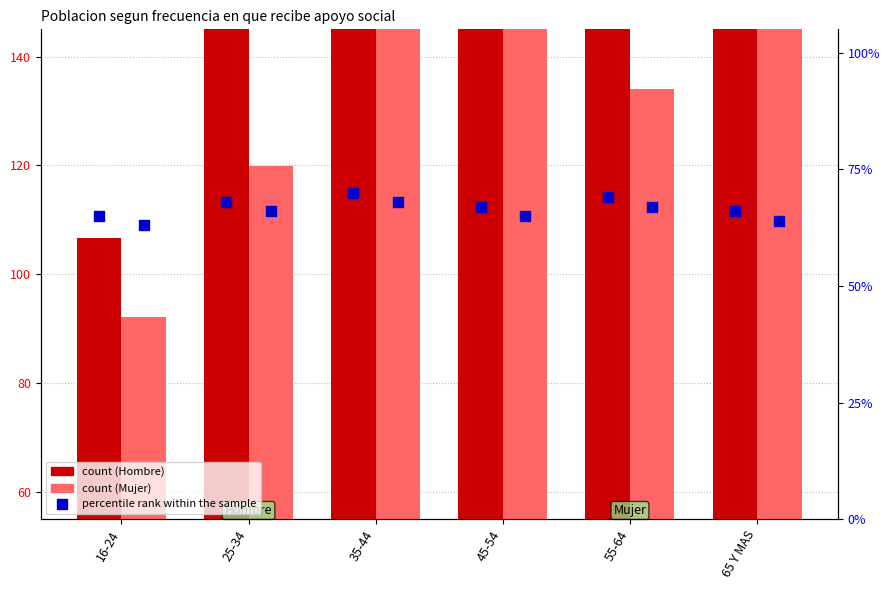

Which series contains the highest Y value?

Hombre (N estimada sum)